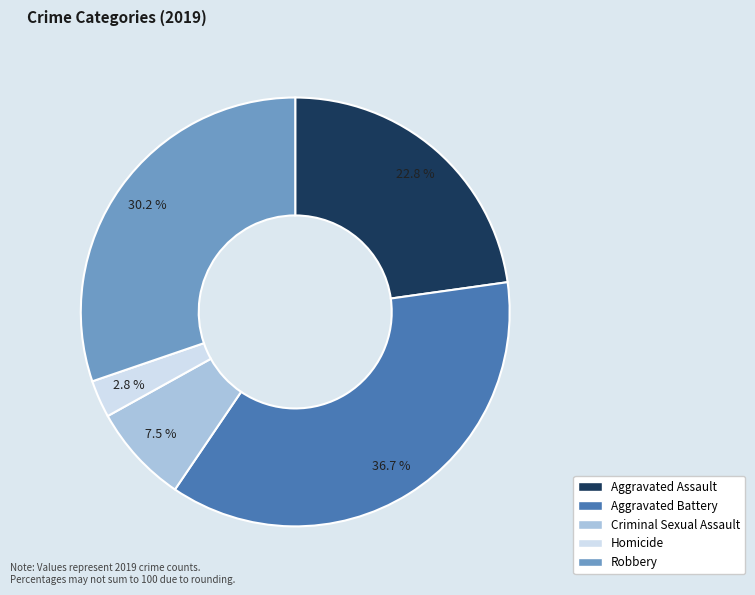

Rank the categories by value from highest to lowest.

Aggravated Battery, Robbery, Aggravated Assault, Criminal Sexual Assault, Homicide